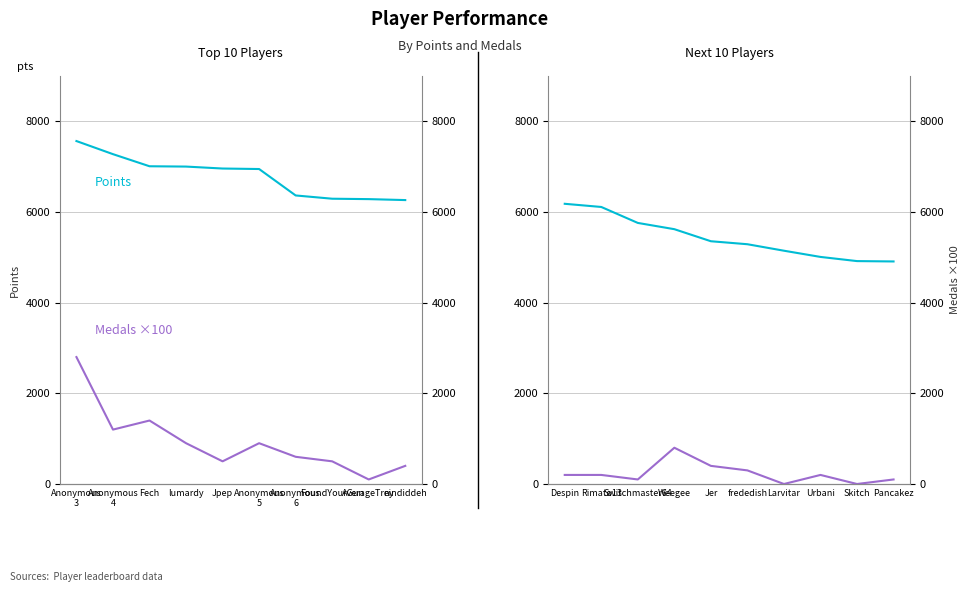

True or false: Points and Medals ×100 cross at least once.

False